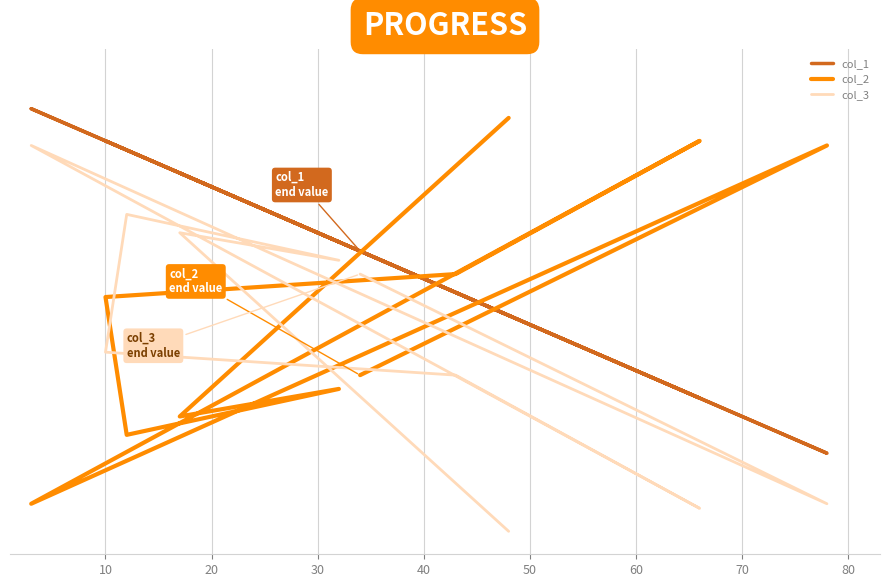

How many times do col_2 and col_3 cross each other?

5